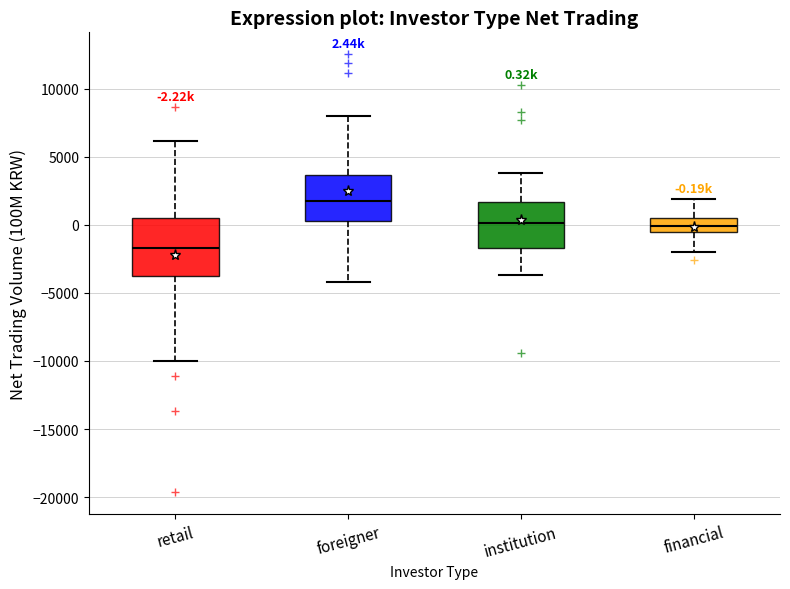

Comparing the boxes themselves (not the whiskers), which one is the tallest?

retail